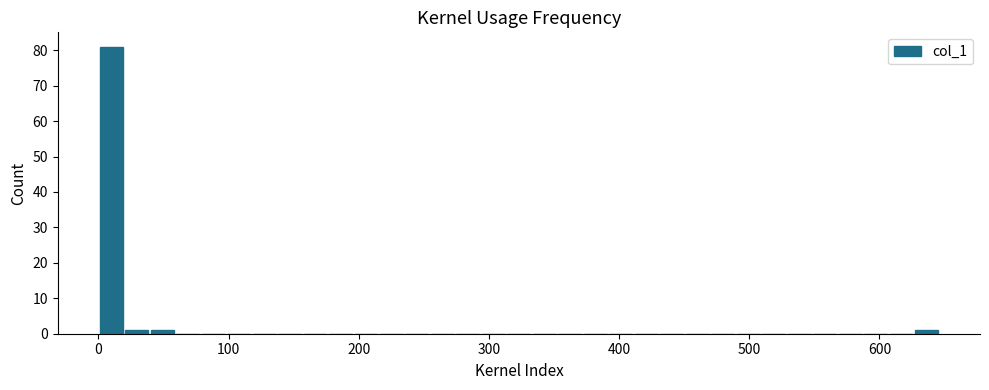

Around what value on the x-axis is the tallest bar? Give the approximate position of its centre, as read against the axis.

10